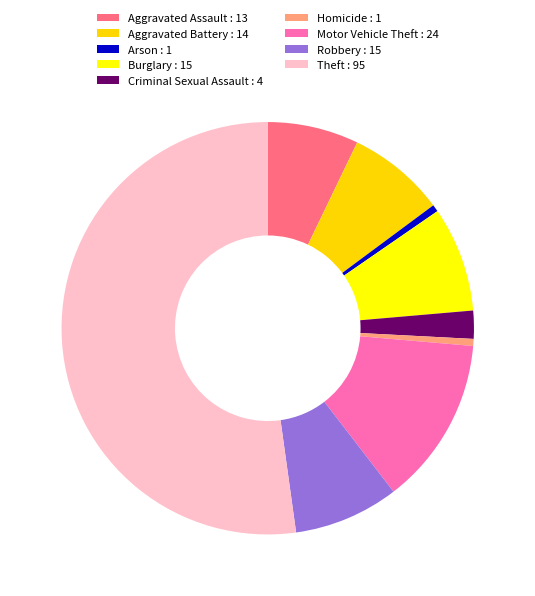

How many segments does this pie chart have?

9